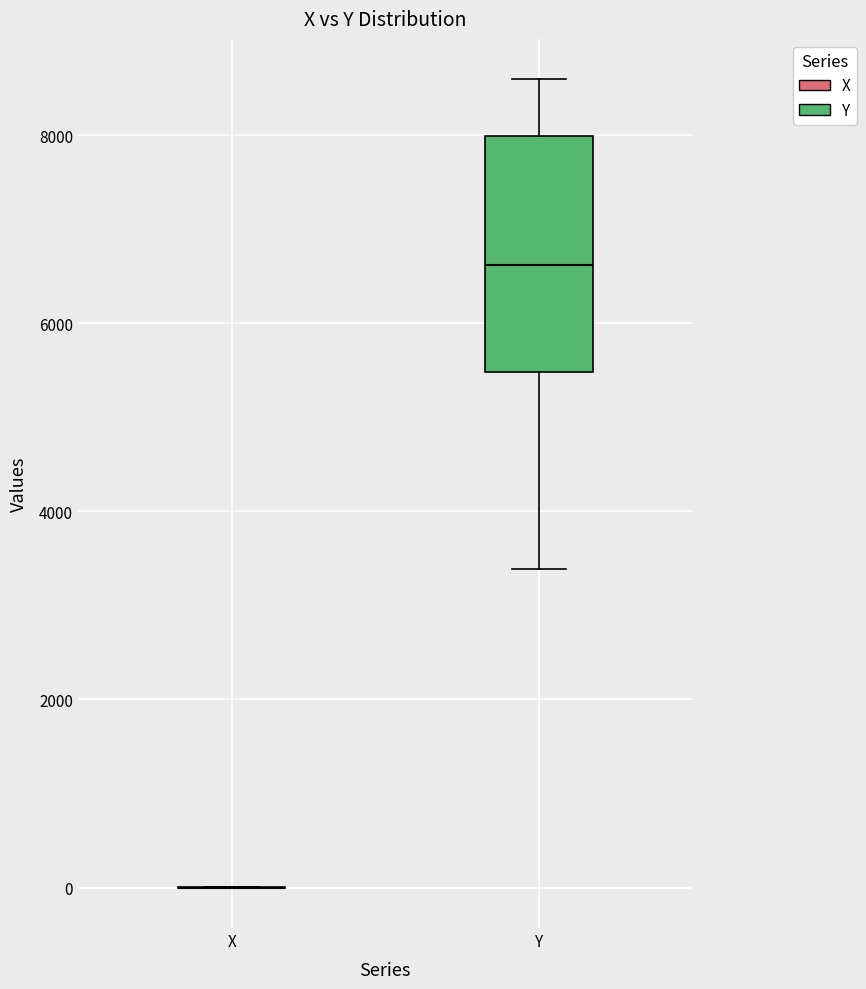

Reading left to right, read every box against the y-axis: the position of its median line, the range the box covers, and the ends of its whiskers. The values are not printed on the chart, so give them approximately, as read against the axis.

X: box collapsed to a line at 0, whiskers 0 to 0
Y: median 6600, box 5400 to 8000, whiskers 3400 to 8600